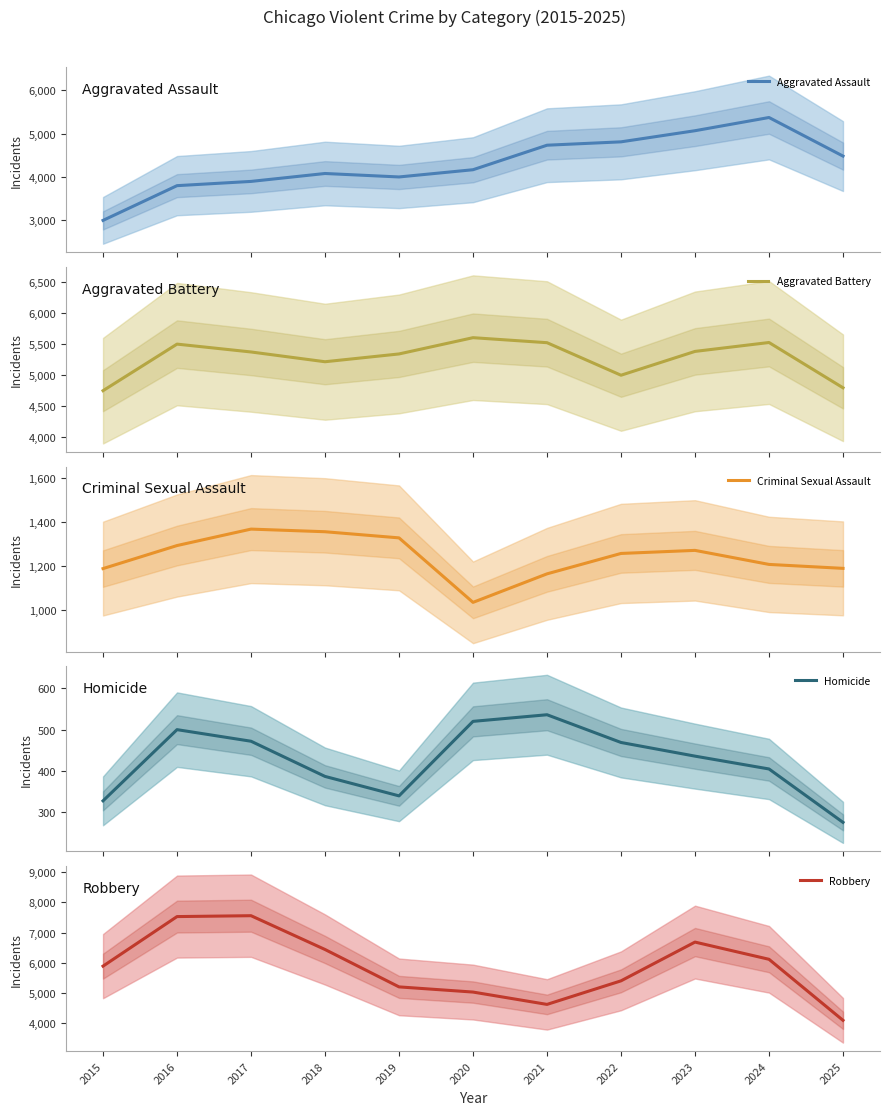

How many interior local peaks does the Aggravated Assault series have?

2